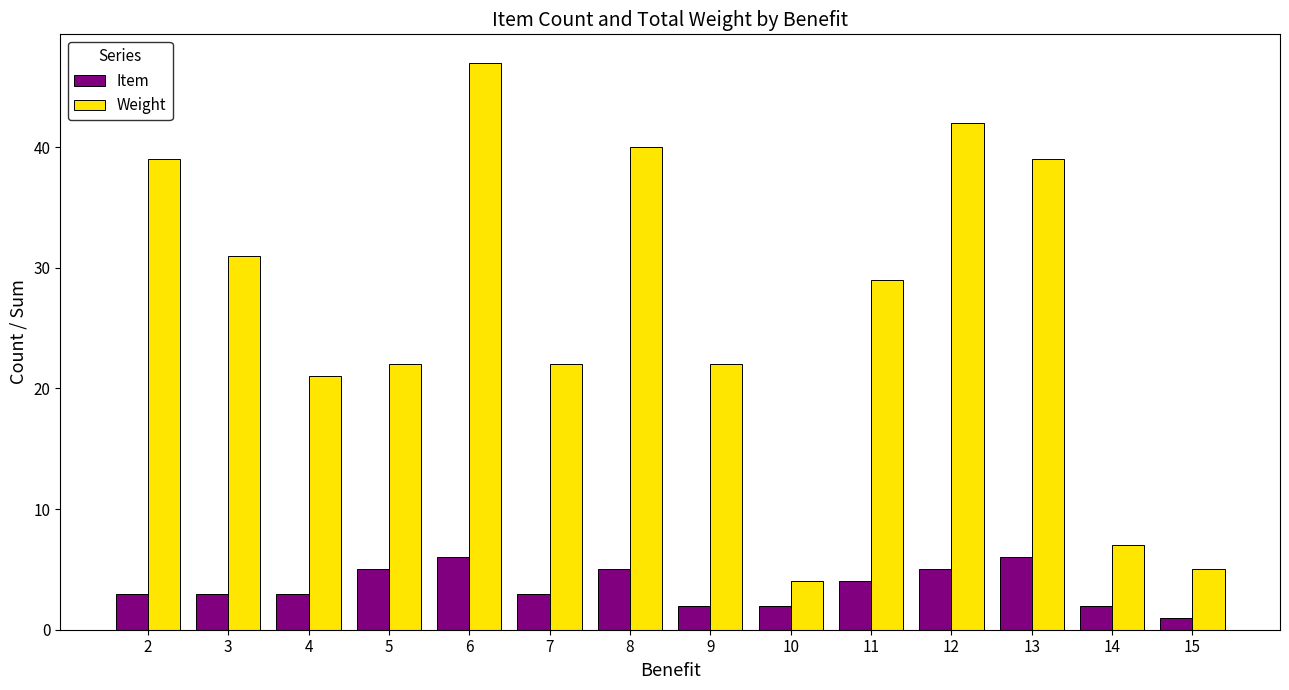

At which category is the sum across all series the highest?

6